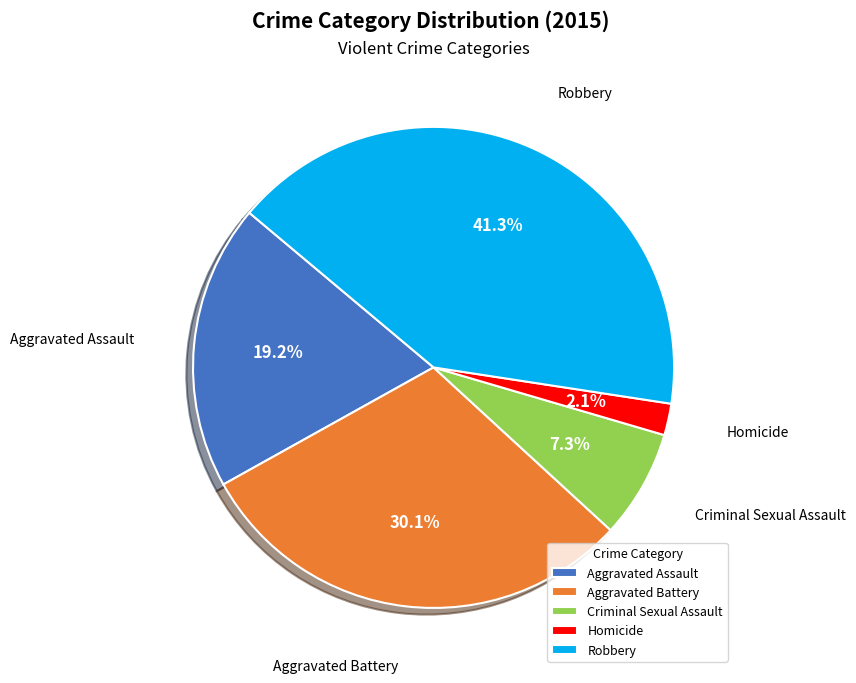

To the nearest percent, what is the difference between the Aggravated Battery and Homicide slice percentages?

28%